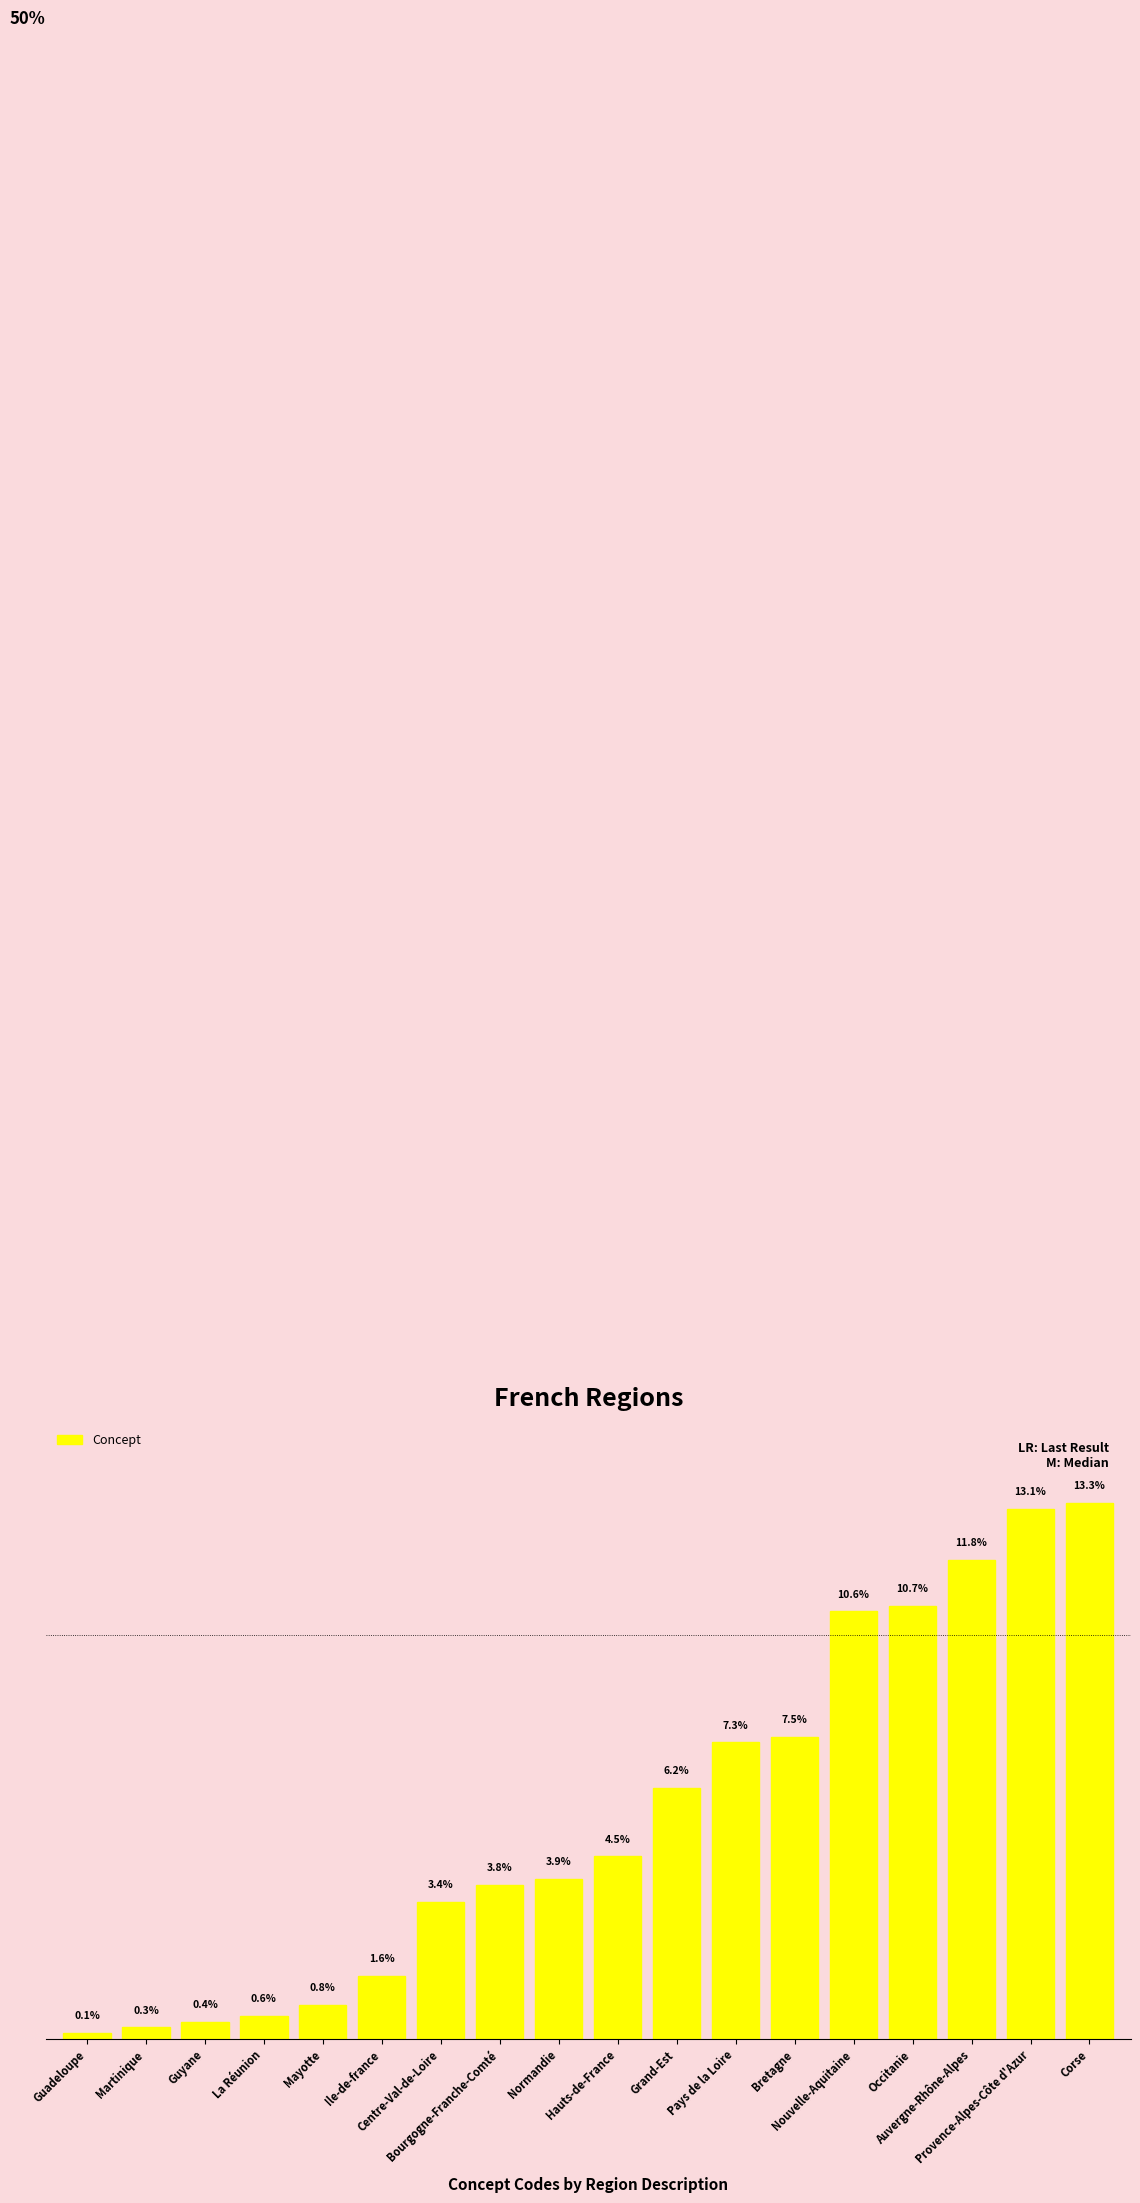

Rank the categories by value from highest to lowest.

Corse, Provence-Alpes-Côte d'Azur, Auvergne-Rhône-Alpes, Occitanie, Nouvelle-Aquitaine, Bretagne, Pays de la Loire, Grand-Est, Hauts-de-France, Normandie, Bourgogne-Franche-Comté, Centre-Val-de-Loire, Ile-de-france, Mayotte, La Réunion, Guyane, Martinique, Guadeloupe